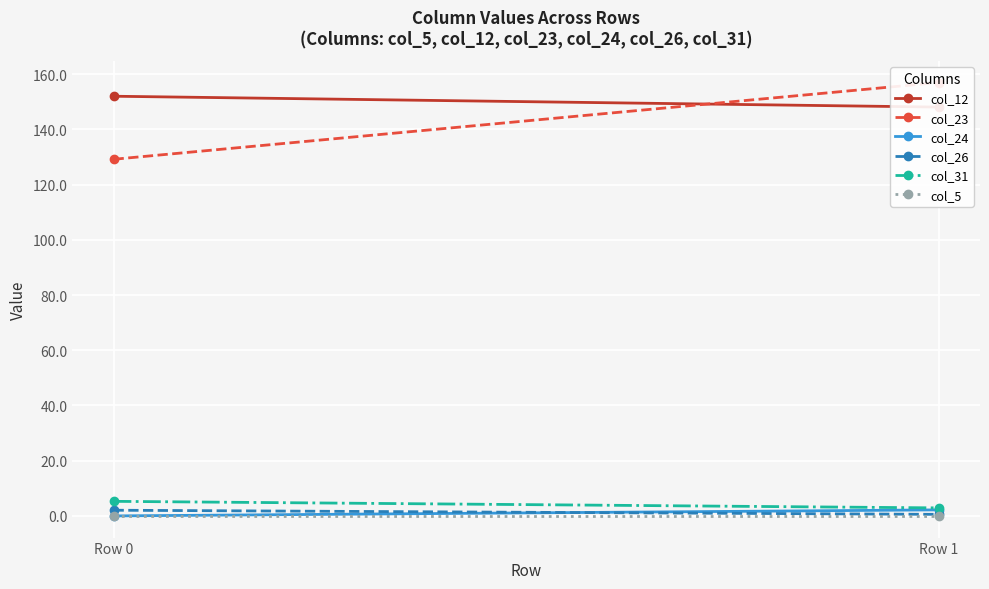

What is the difference between the col_12 values at Row 0 and Row 1?

3.9